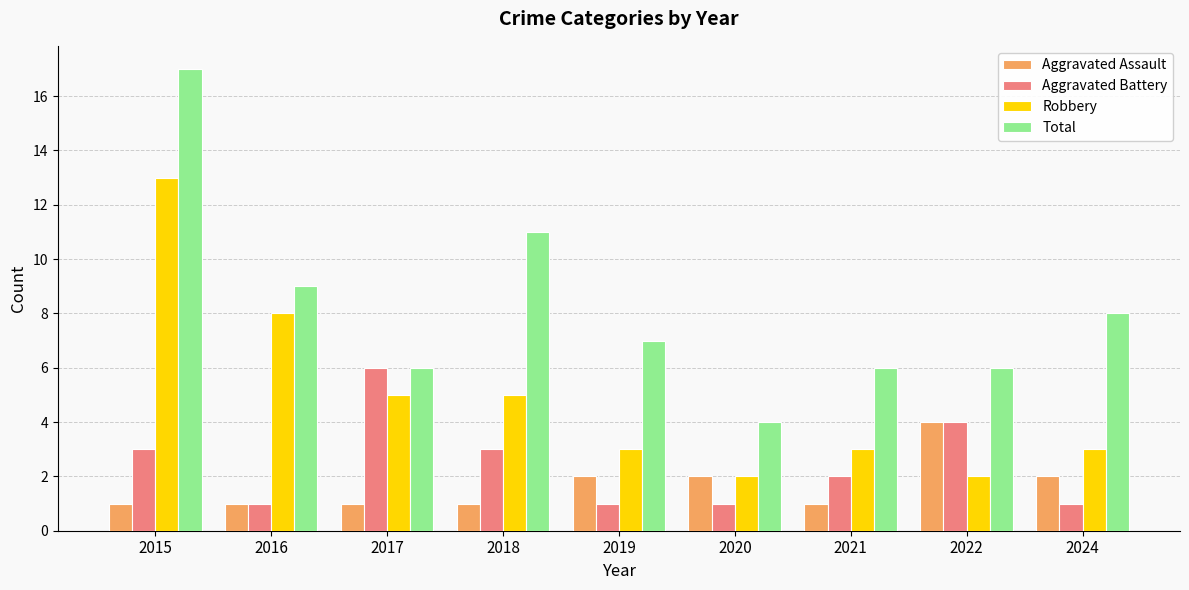

Rank the series at 2024 from lowest to highest value.

Aggravated Battery, Aggravated Assault, Robbery, Total